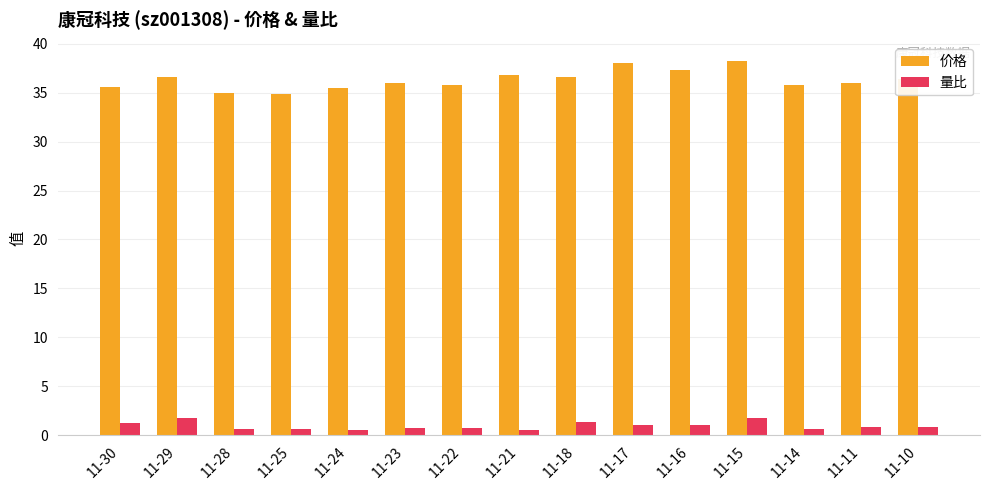

Are the bars horizontal?

No